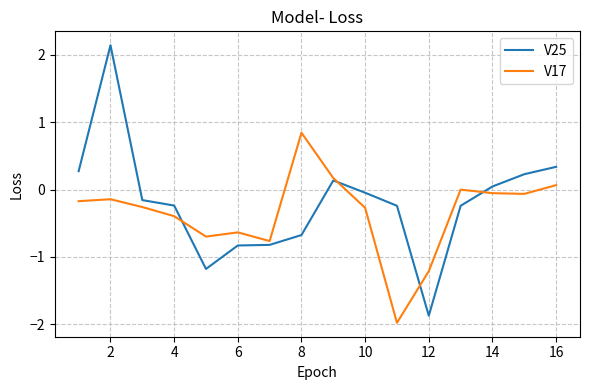

What is the sum of all V17 values?

-5.6